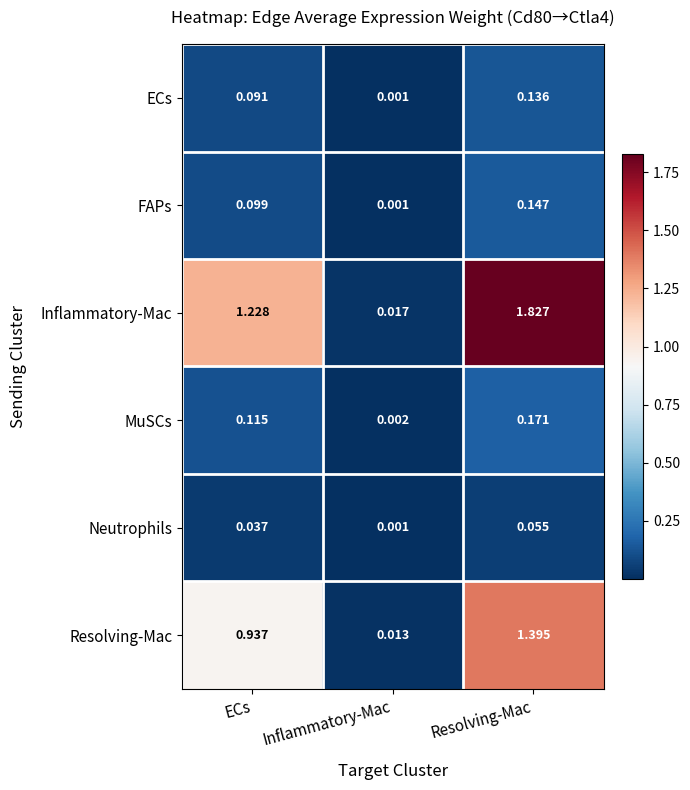

Which series has the largest total across all categories?

Inflammatory-Mac